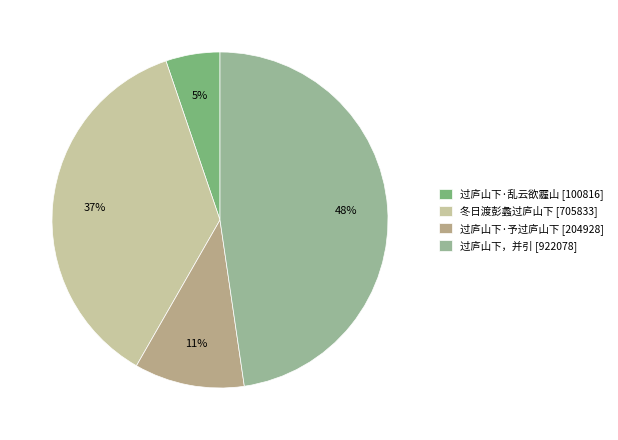

Count the number of slices in the pie.

4